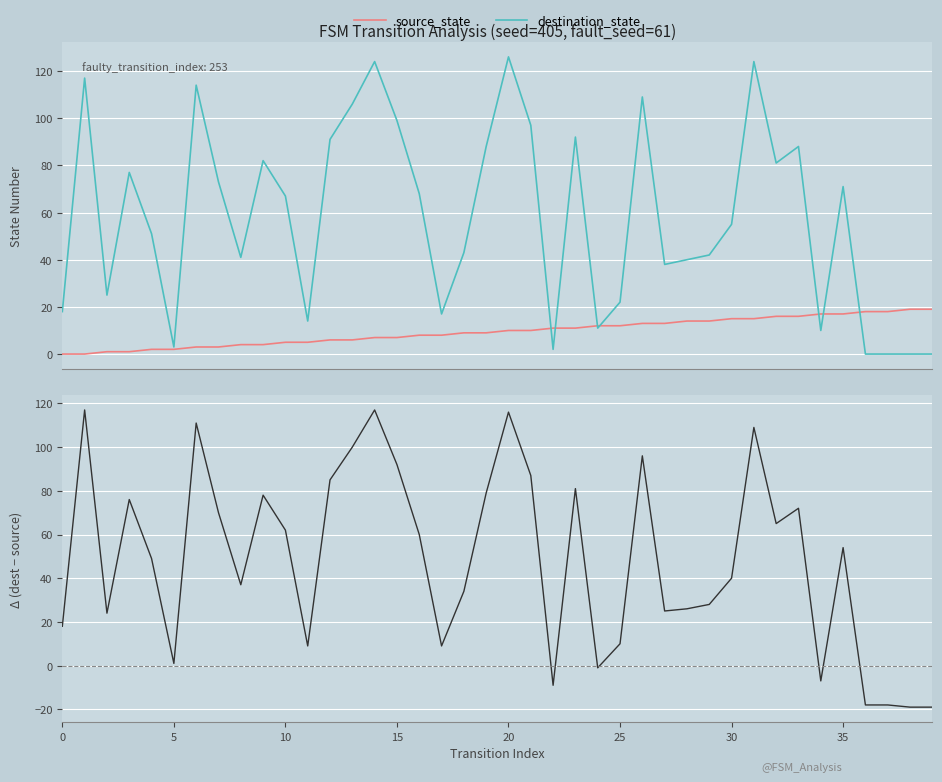

At 39, list the series in order from largest to smallest.

source_state, destination_state, dest - source